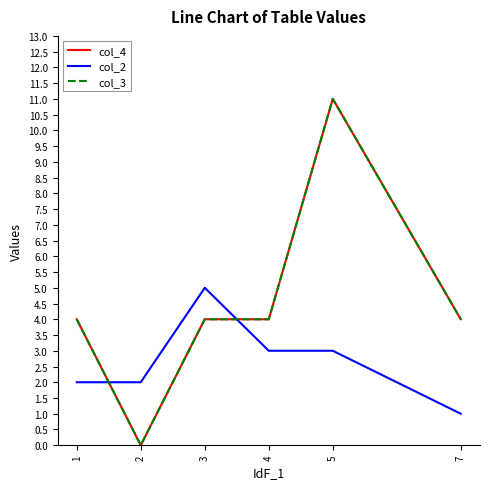

The col_4 series shows 2 at 4. True or false?

False